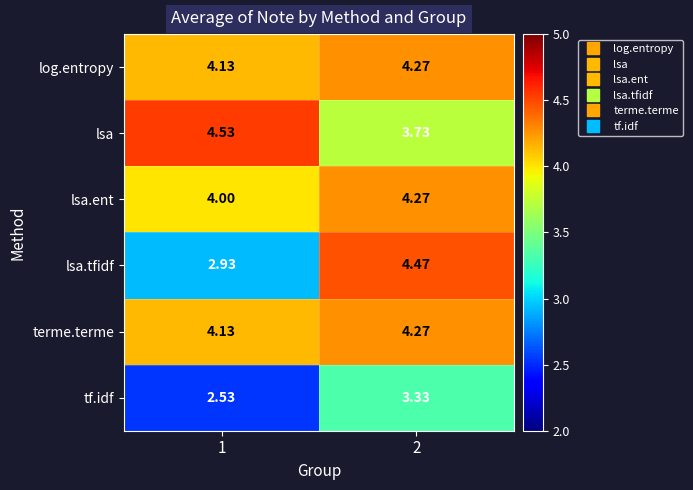

Which series has the largest range (max minus min)?

lsa.tfidf